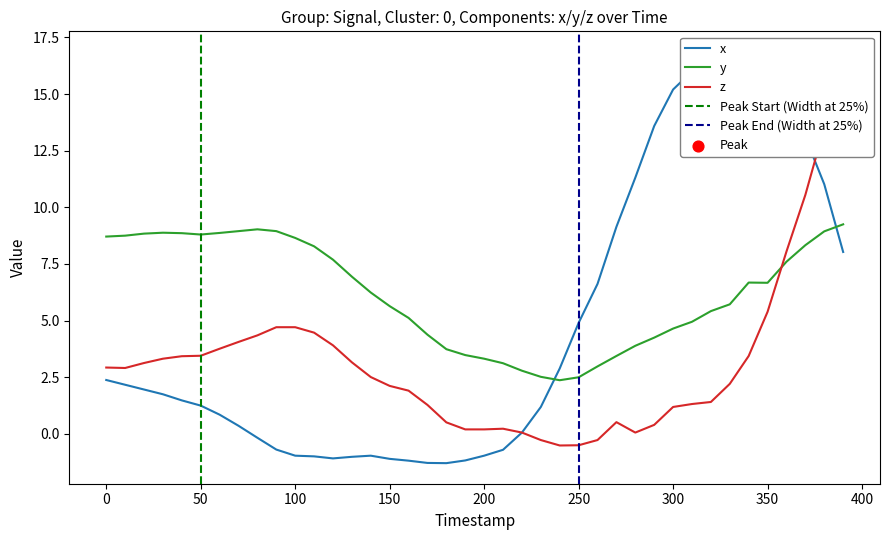

Which series has the largest Y range (max minus min)?

x